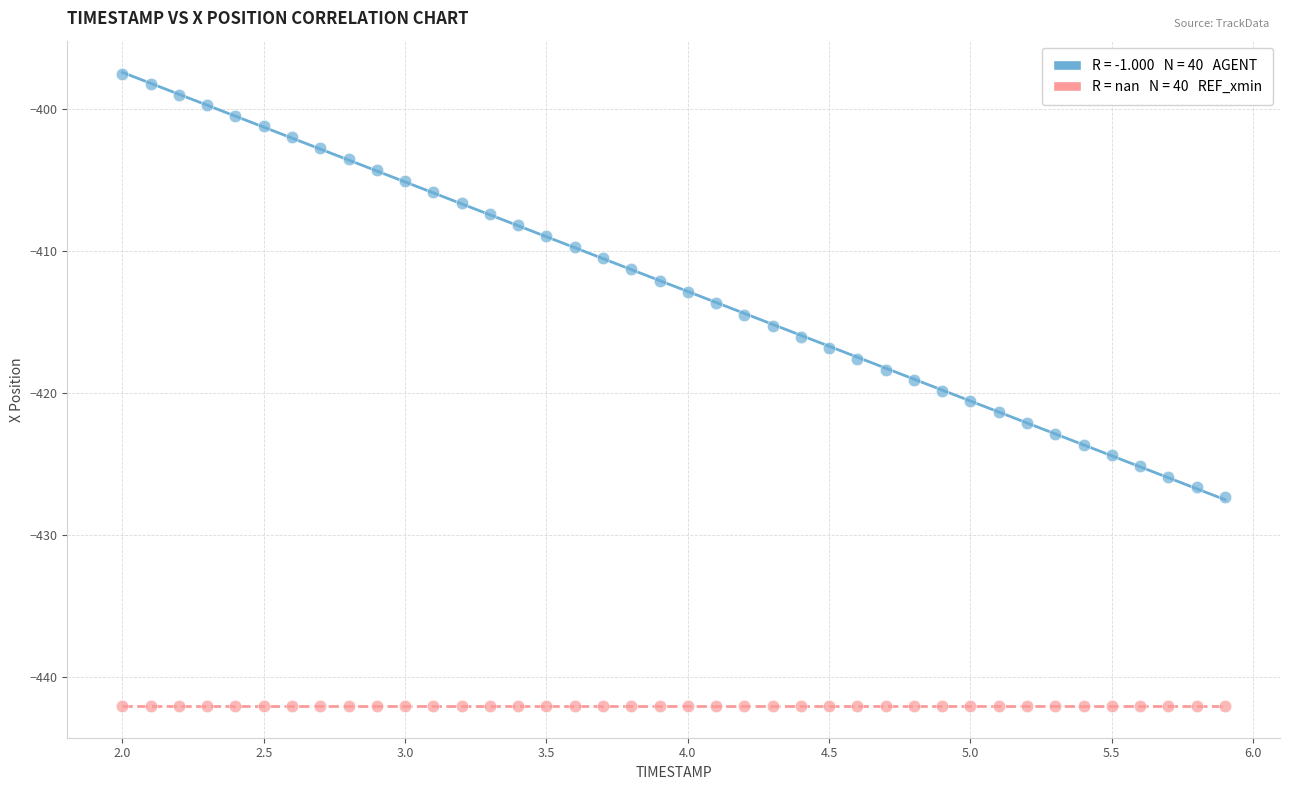

How many points are shown in the scatter plot?

80